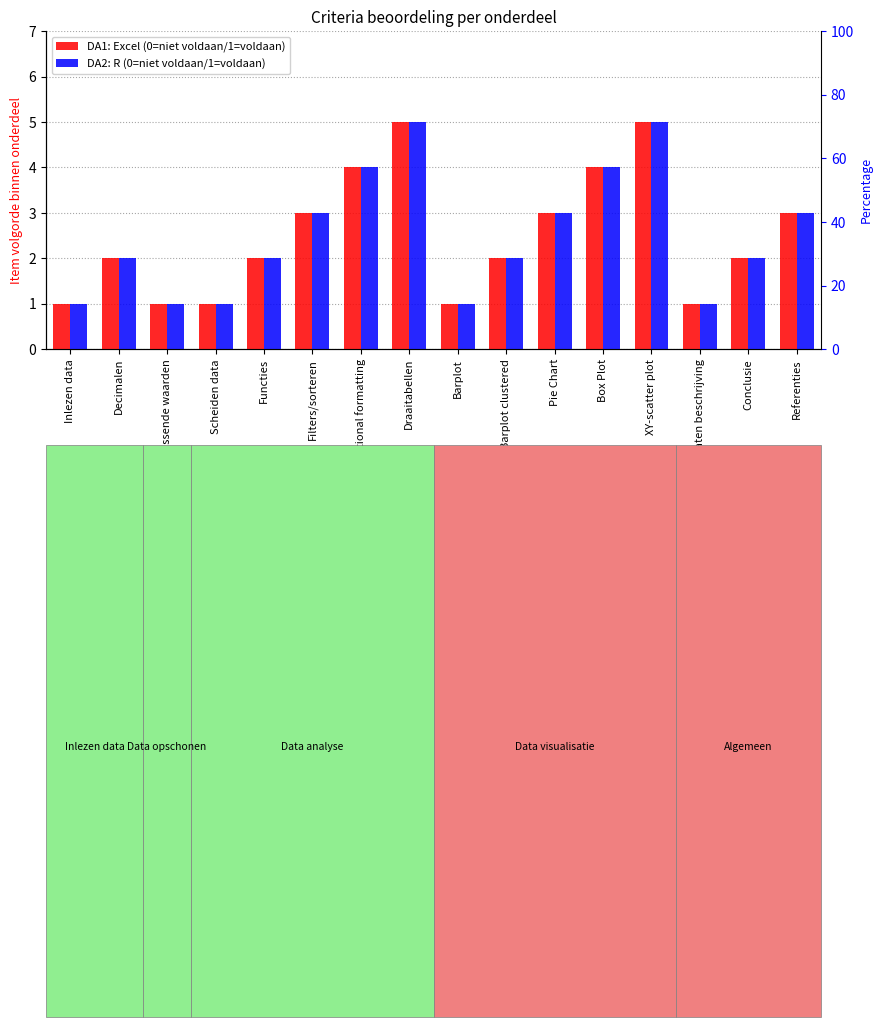

Between Barplot and Conclusie, which is larger?

Conclusie